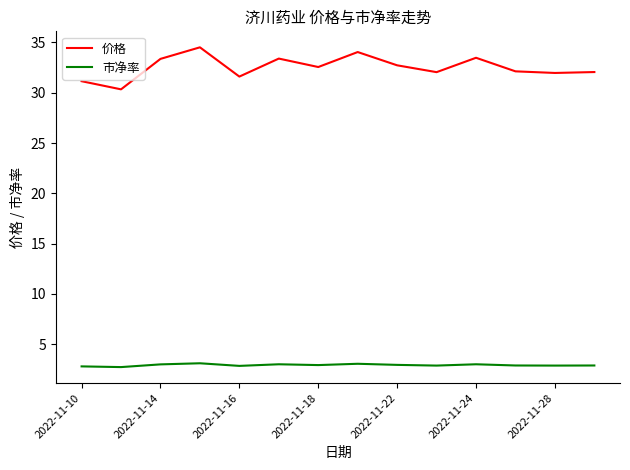

Rank the series by their average value, from highest to lowest.

价格, 市净率